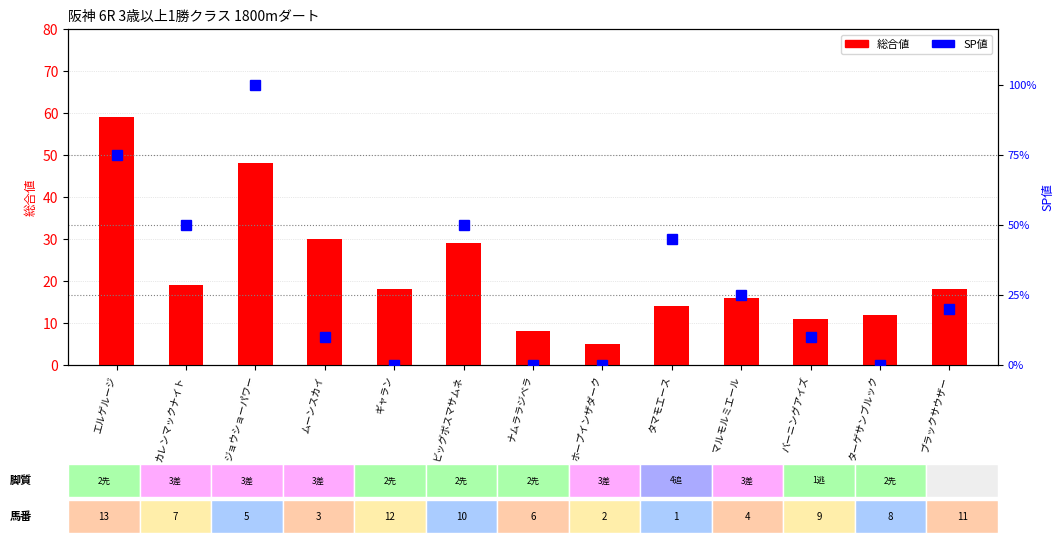

Are the bars grouped side by side (vs. stacked)?

Yes